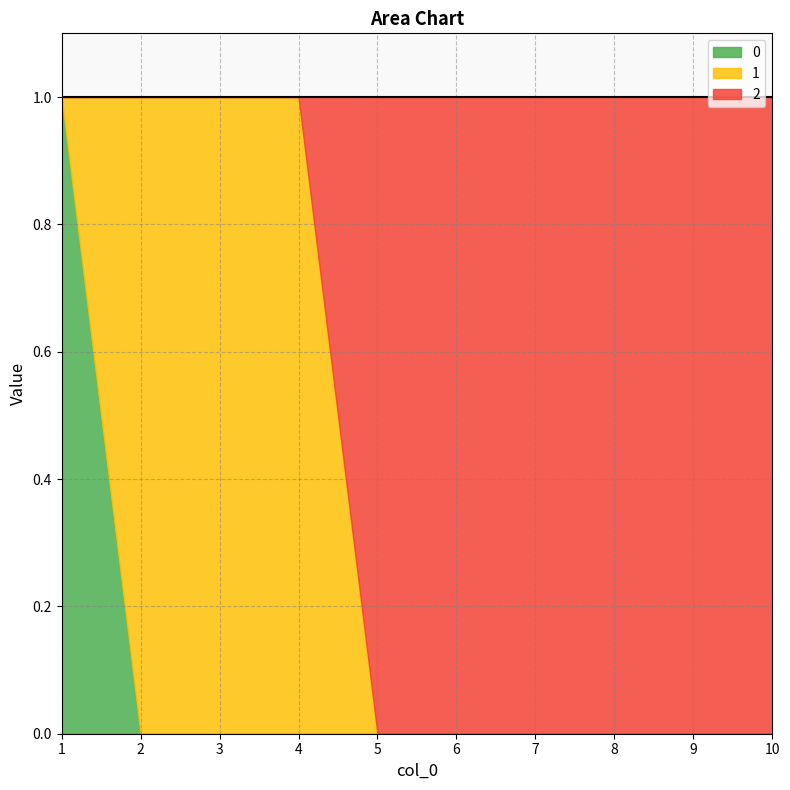

The value of 2 at 3 is 0. True or false?

True